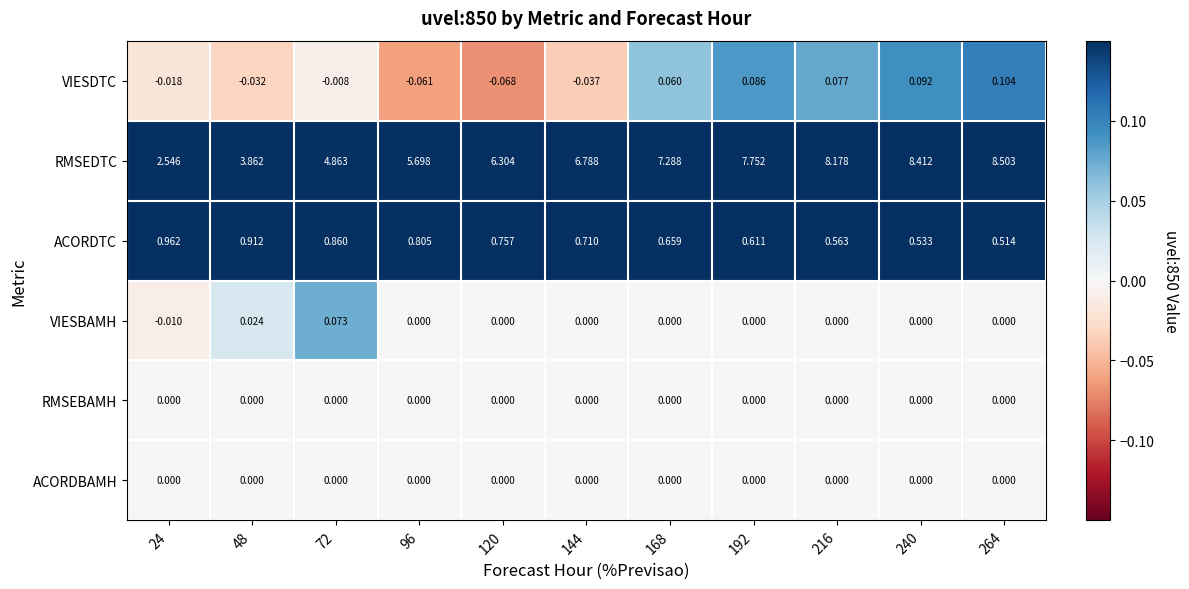

Which series changed the most between 144 and 216?

RMSEDTC